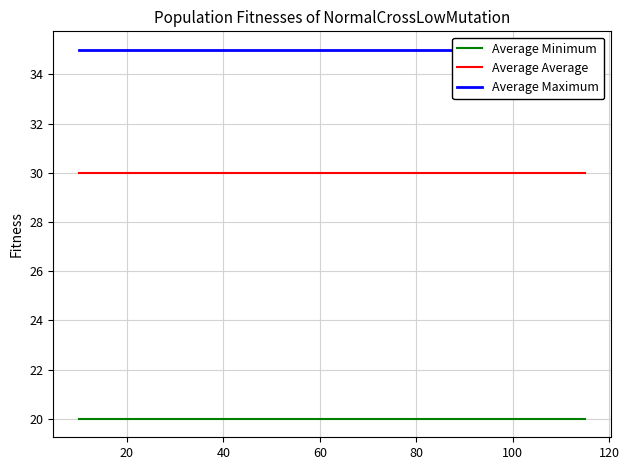

What is the maximum value for Average Minimum?

20